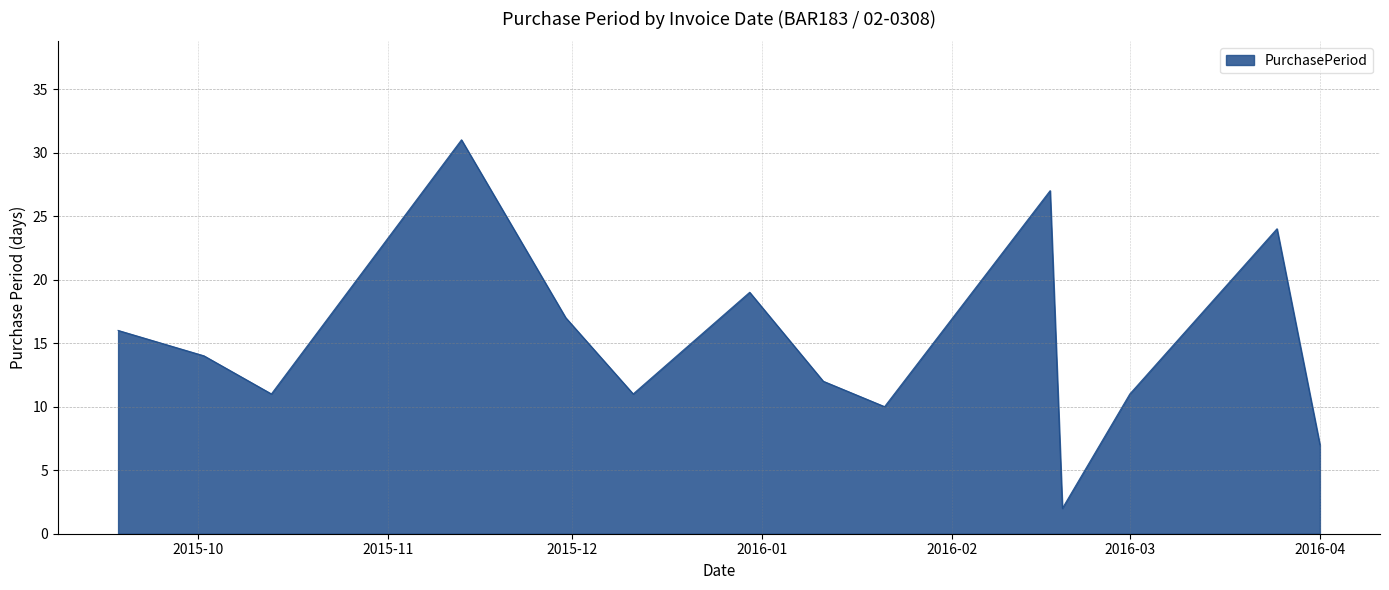

How many lines are shown in the chart?

1